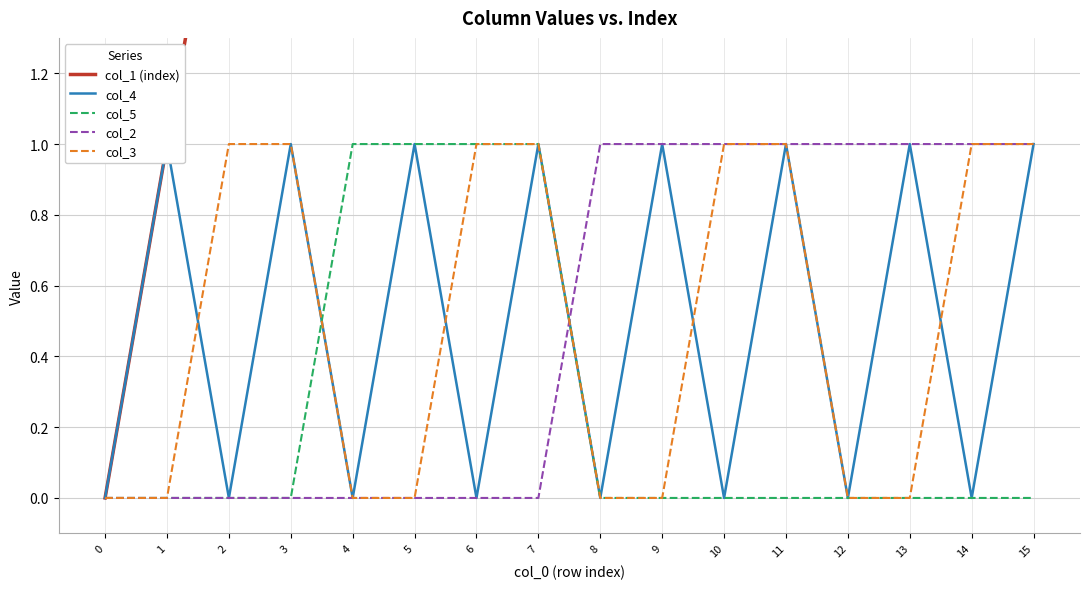

What is the sum of all col_3 values?

8